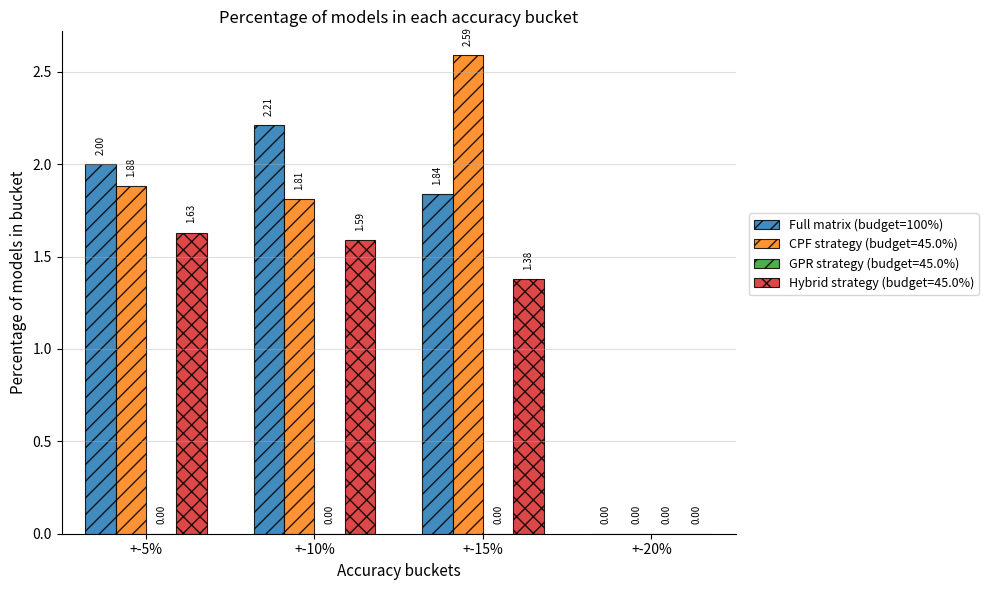

Does the chart contain stacked bars?

No